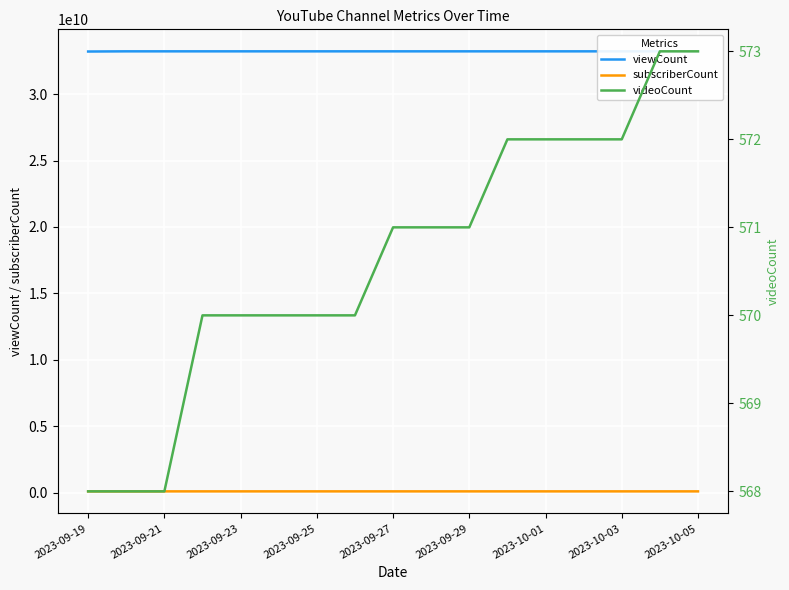

What is the minimum value for videoCount?

568